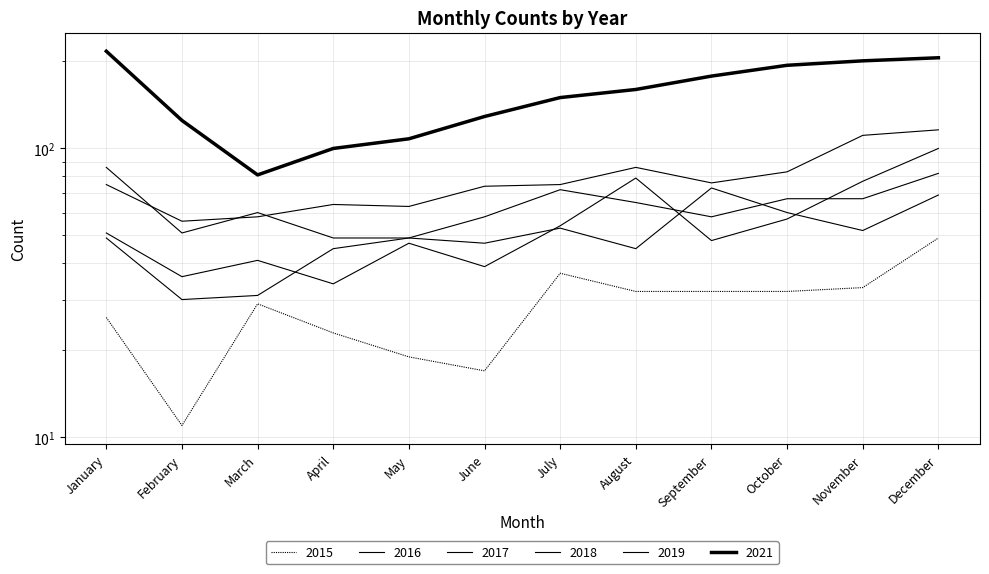

True or false: 2015 and 2016 cross at least once.

False